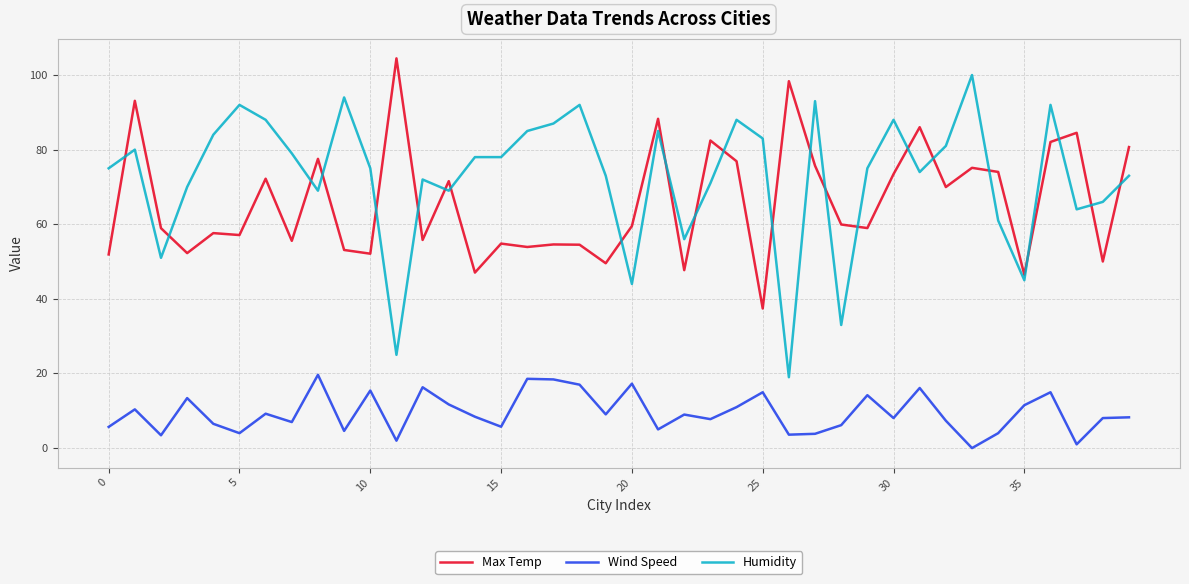

True or false: Humidity and Wind Speed cross at least once.

False